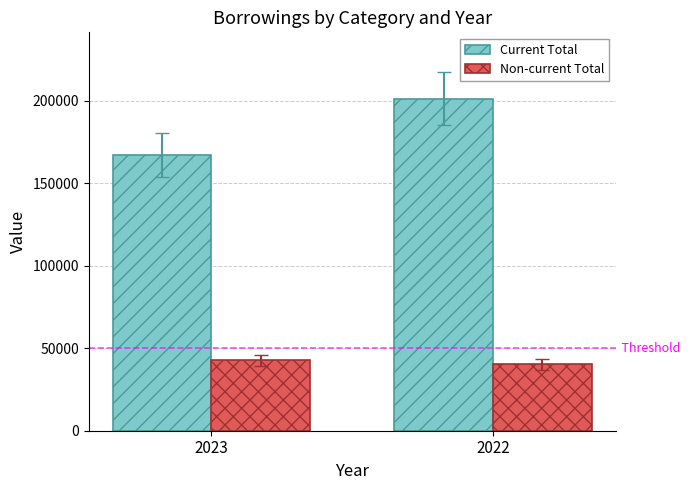

What is the lowest value of the Current Total series?

167016